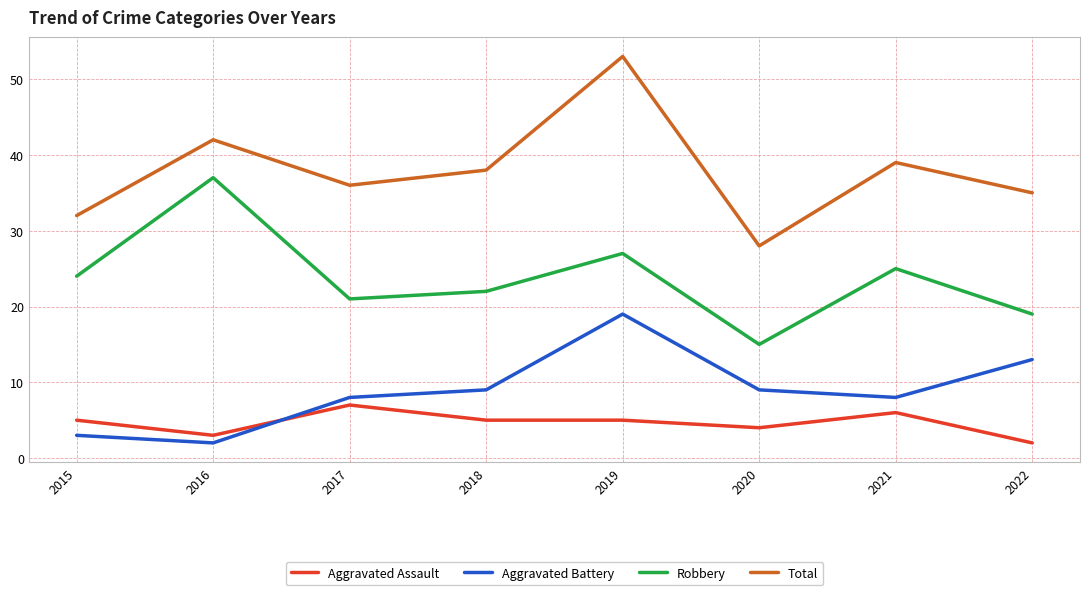

Where does the Total series first go above 38?

2016